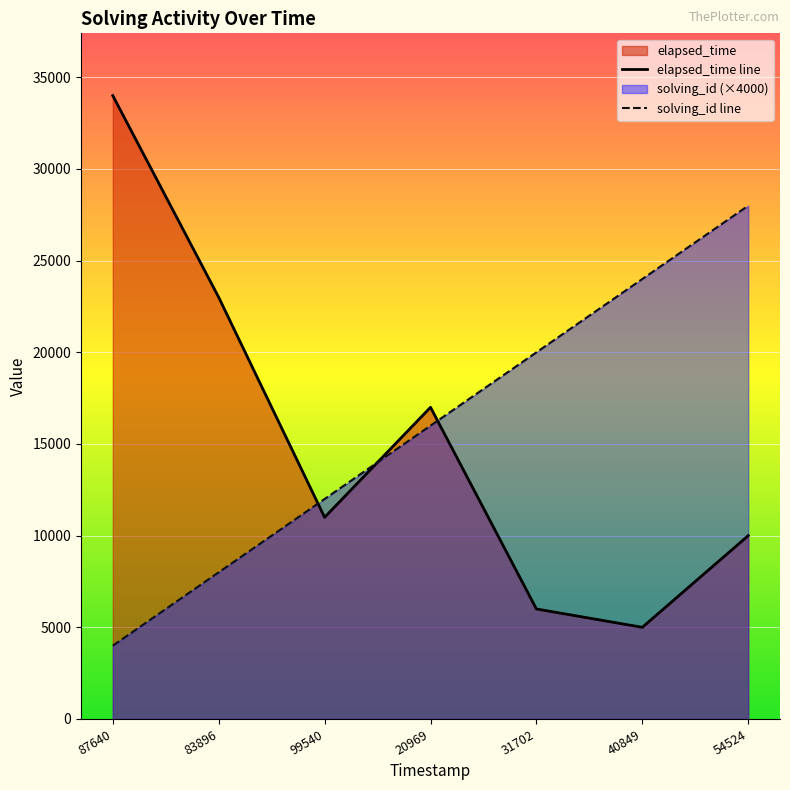

At how many categories does at least one series exceed 17694?

5